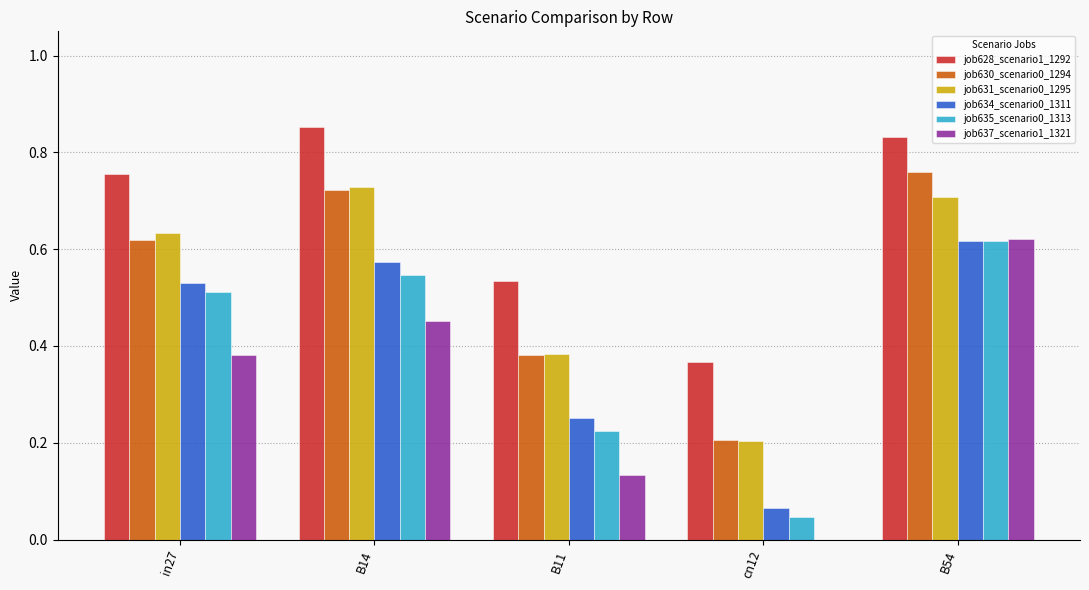

Which series has the largest total across all categories?

job628_scenario1_1292